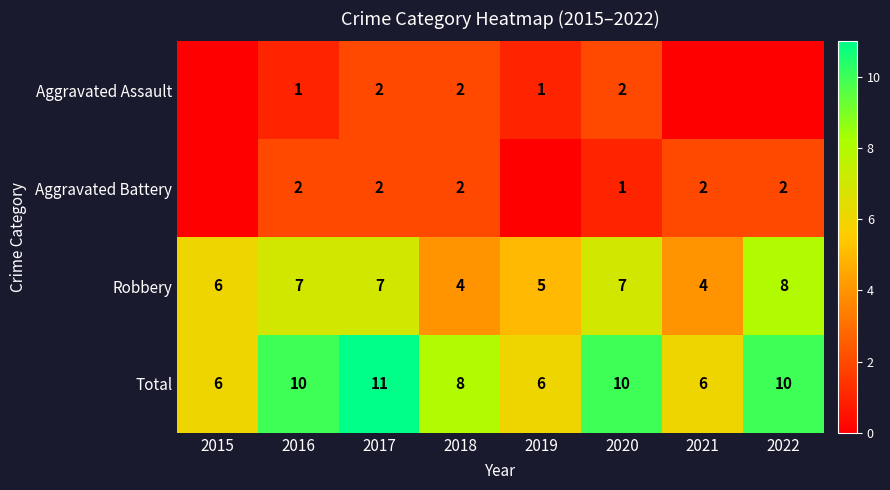

At which category is the sum across all series the highest?

2017